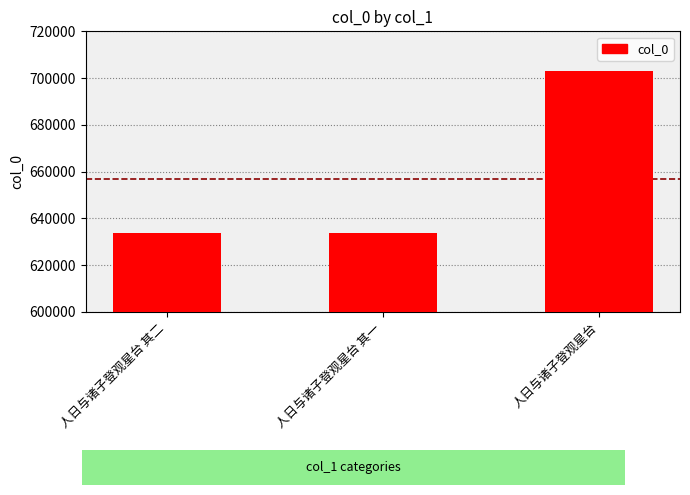

What is the label of the 3rd bar from the right?

人日与诸子登观星台 其二